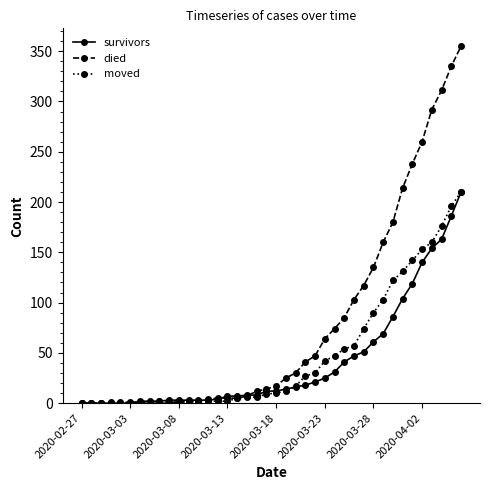

How many series are shown in this chart?

3